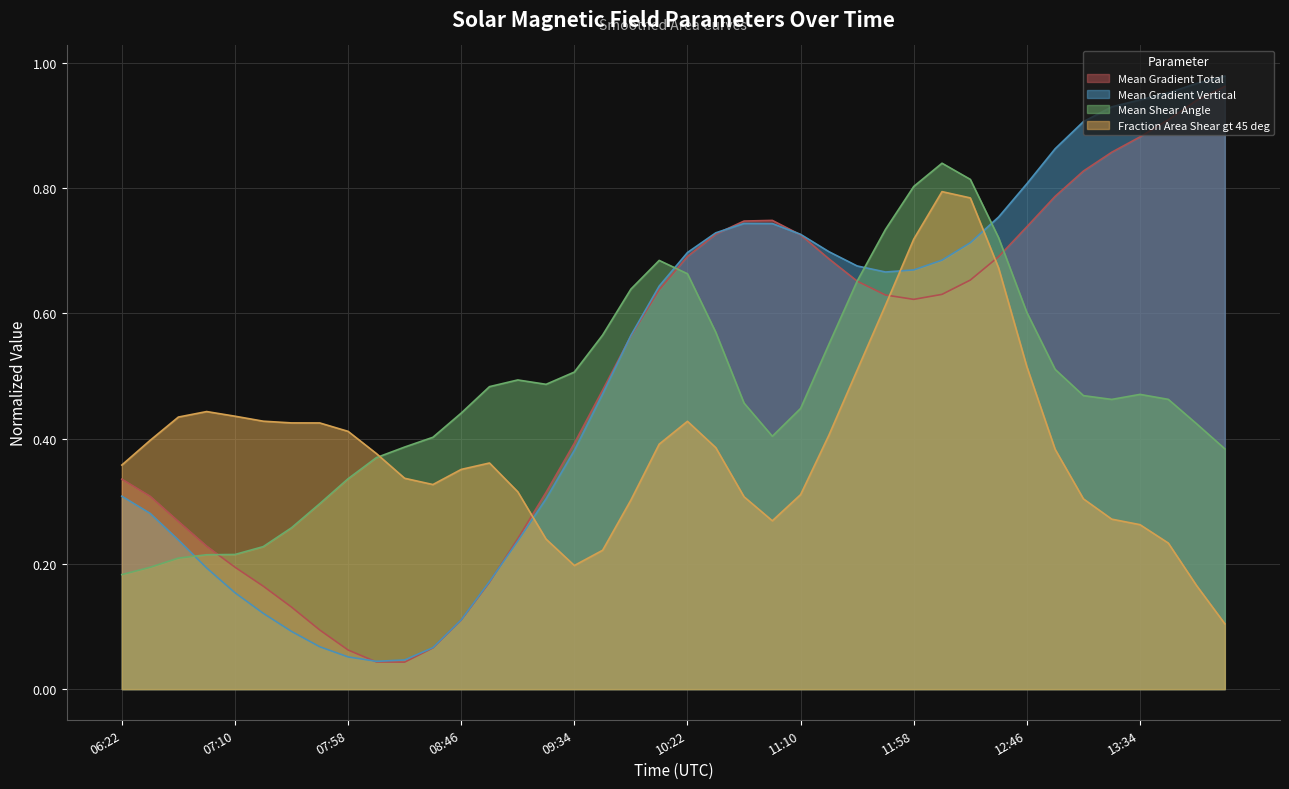

The Mean Shear Angle series shows 0.2 at 11:10. True or false?

False